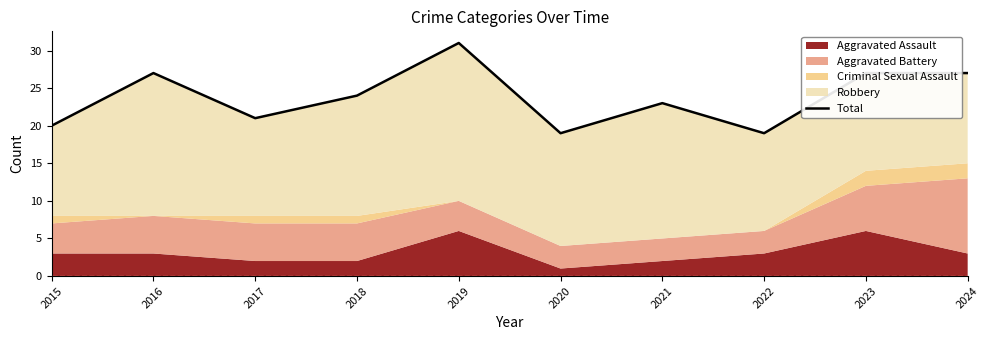

What is the maximum value shown in the chart?

31